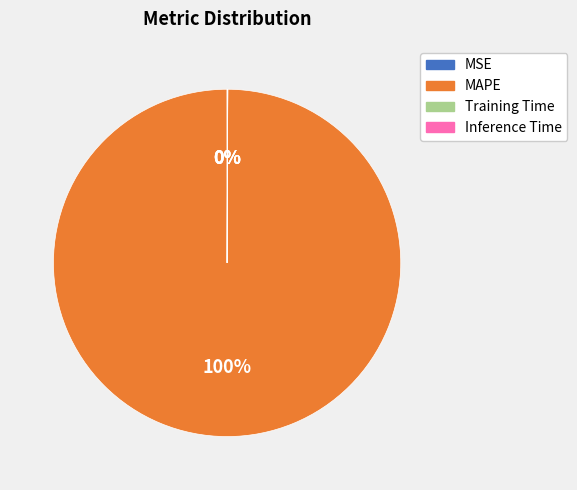

What is the largest slice in the pie chart?

MAPE